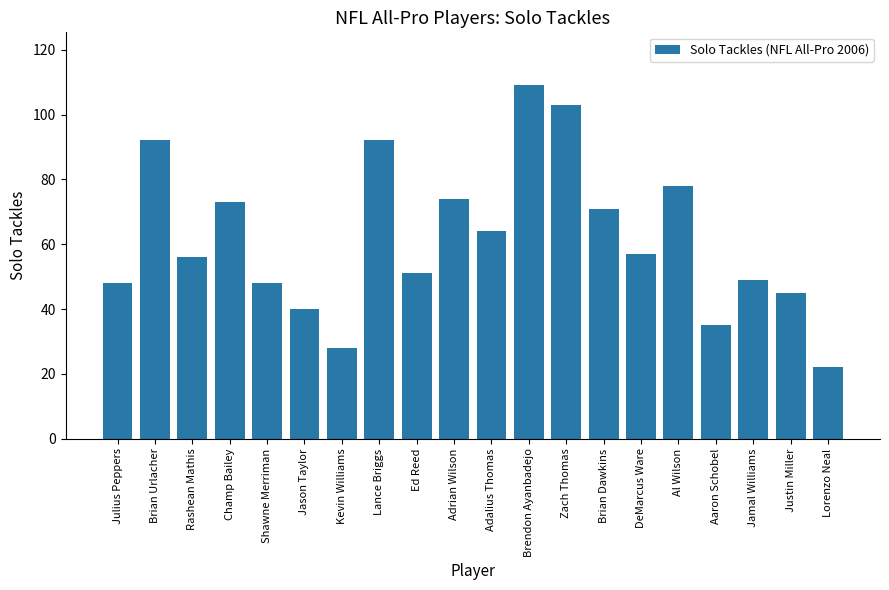

Where does the data first go above 57?

Brian Urlacher